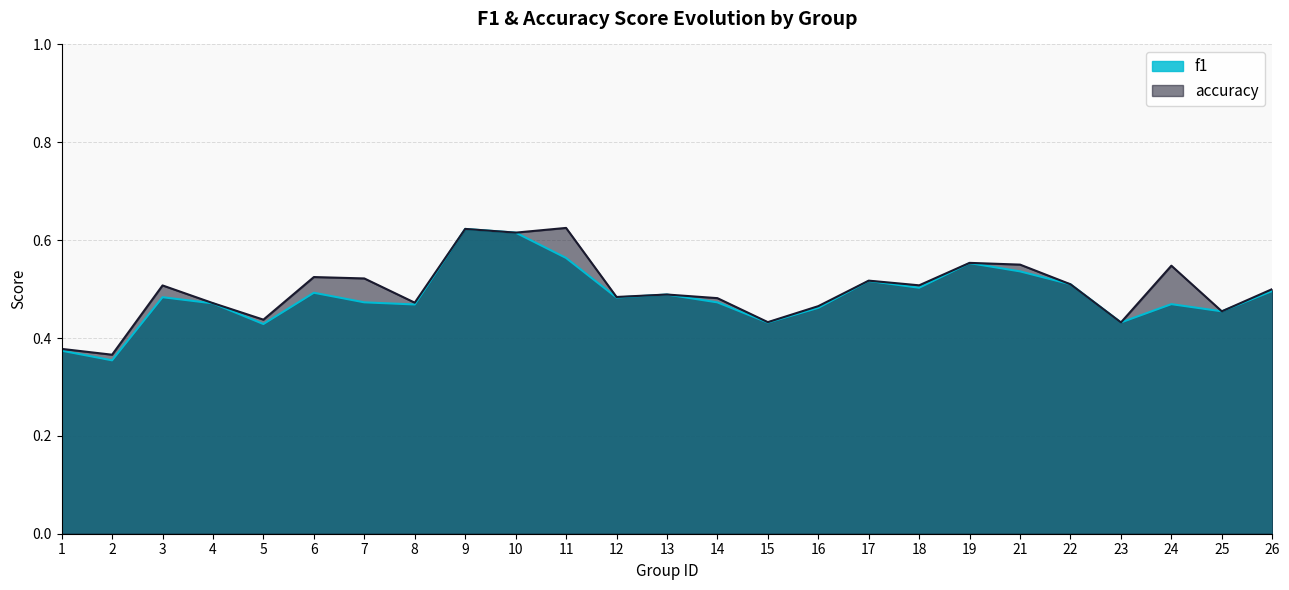

Which series has the widest spread of values?

f1